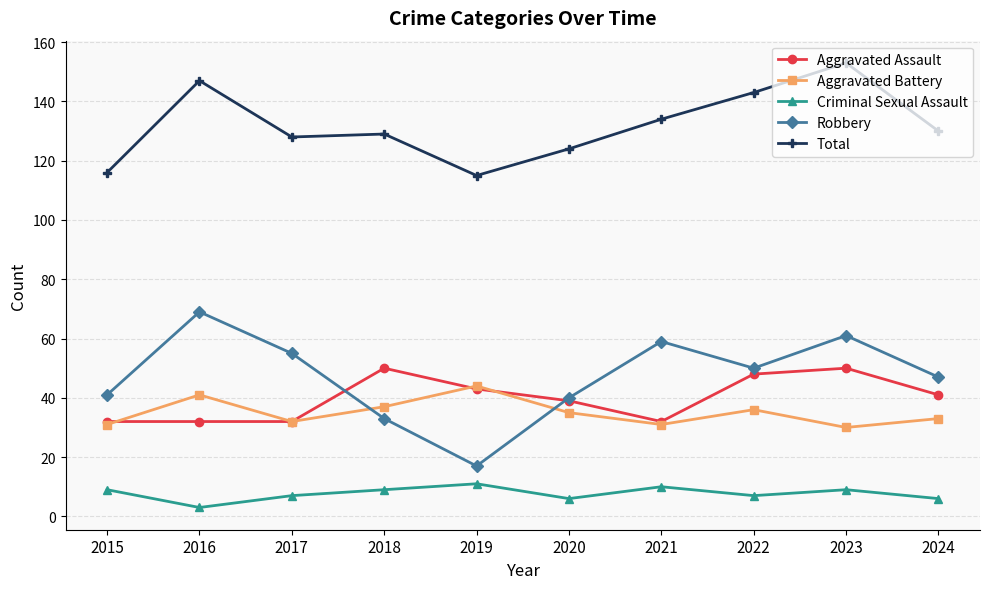

At how many categories does at least one series exceed 110?

10